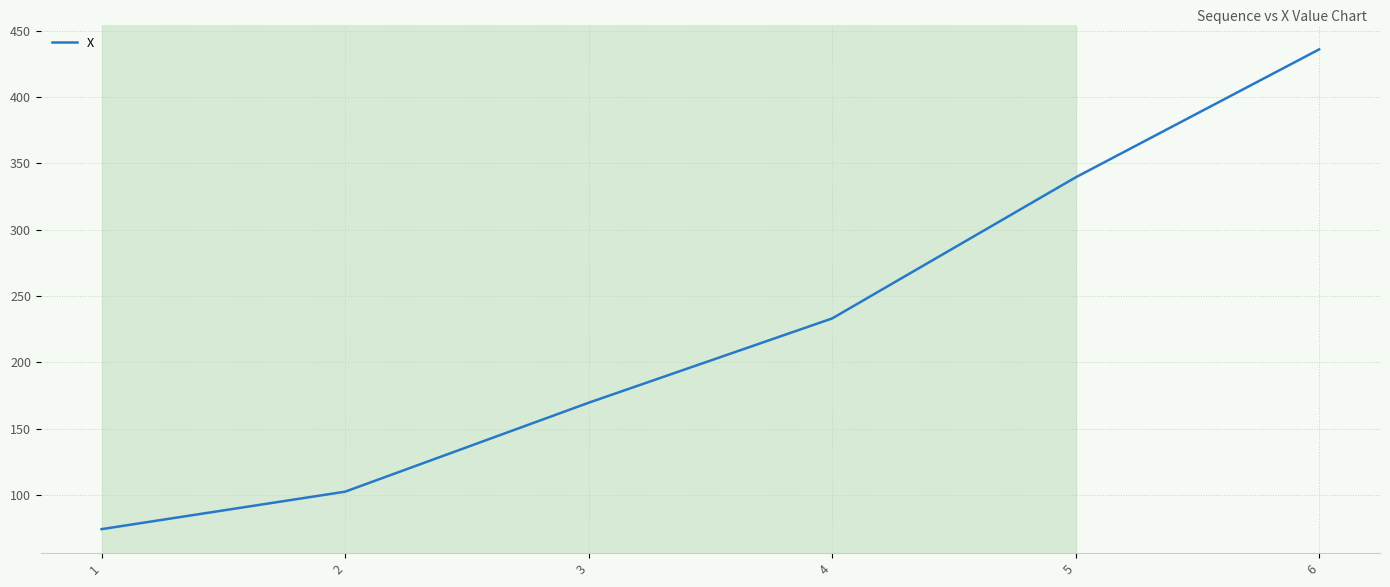

Reading right to left, what are all the values shown in this chart?

6=435.9	5=339.4	4=233.1	3=169.6	2=102.6	1=74.4